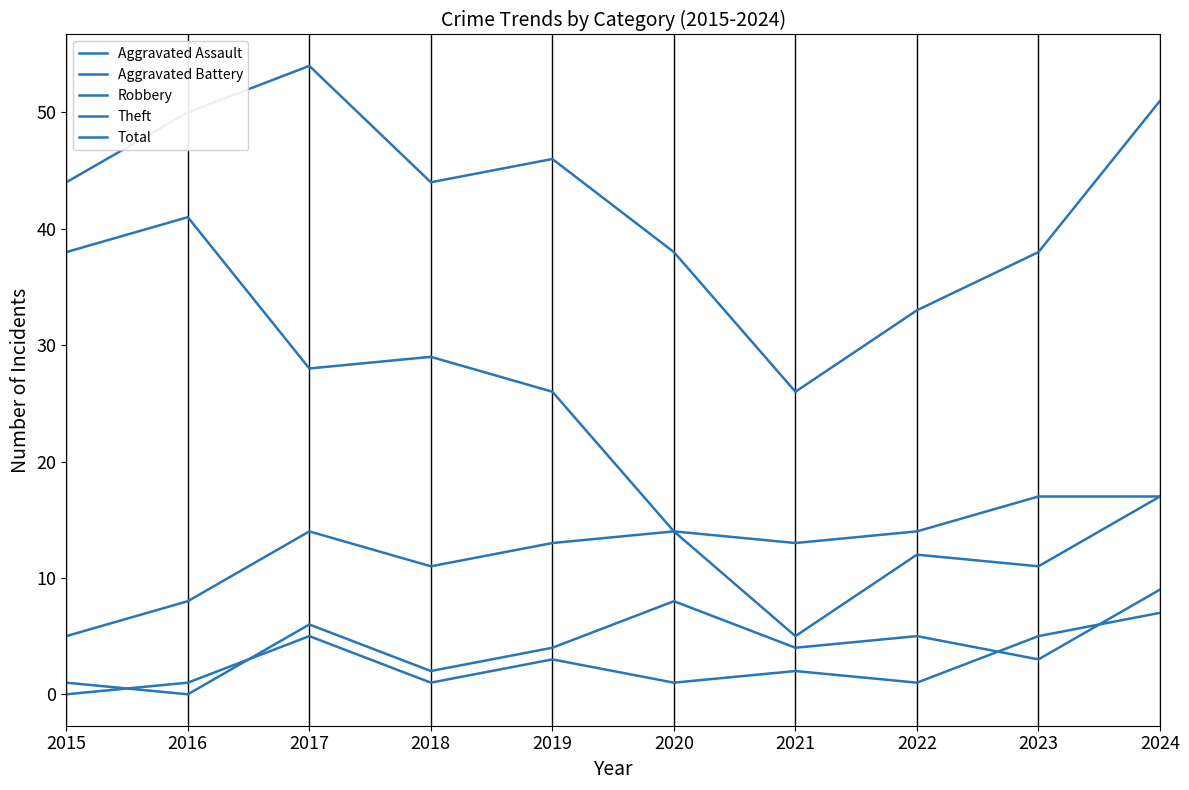

At how many categories does at least one series exceed 49?

3